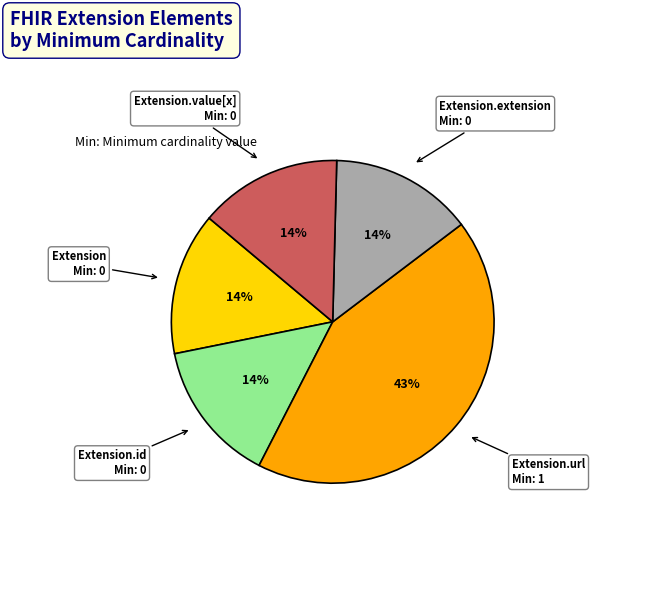

What is the largest slice in the pie chart?

Extension.url